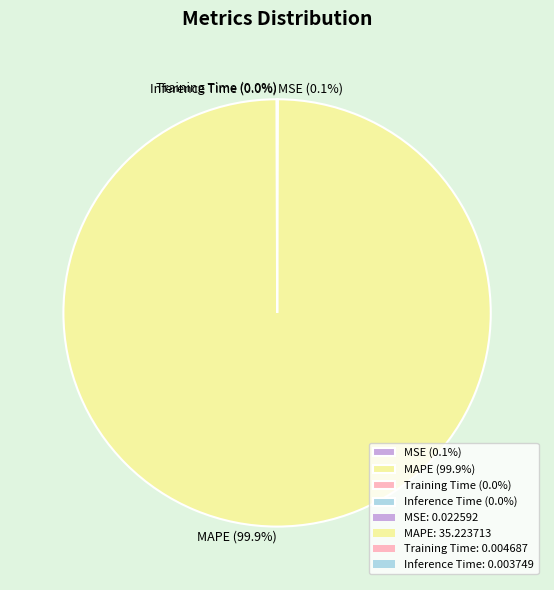

What is the largest slice in the pie chart?

MAPE (99.9%)